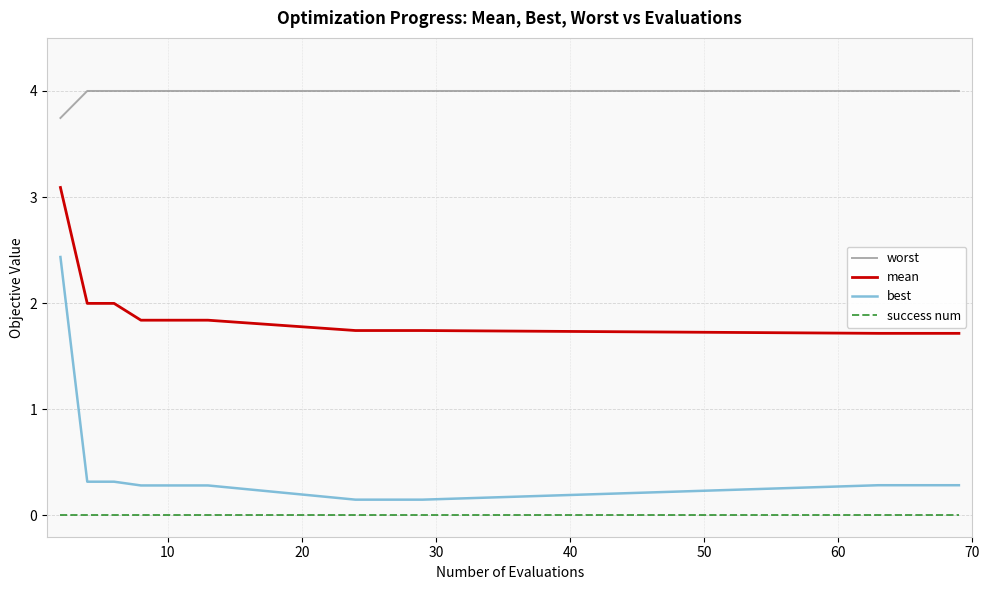

What is the difference between the maximum and minimum values in the best series?

2.3